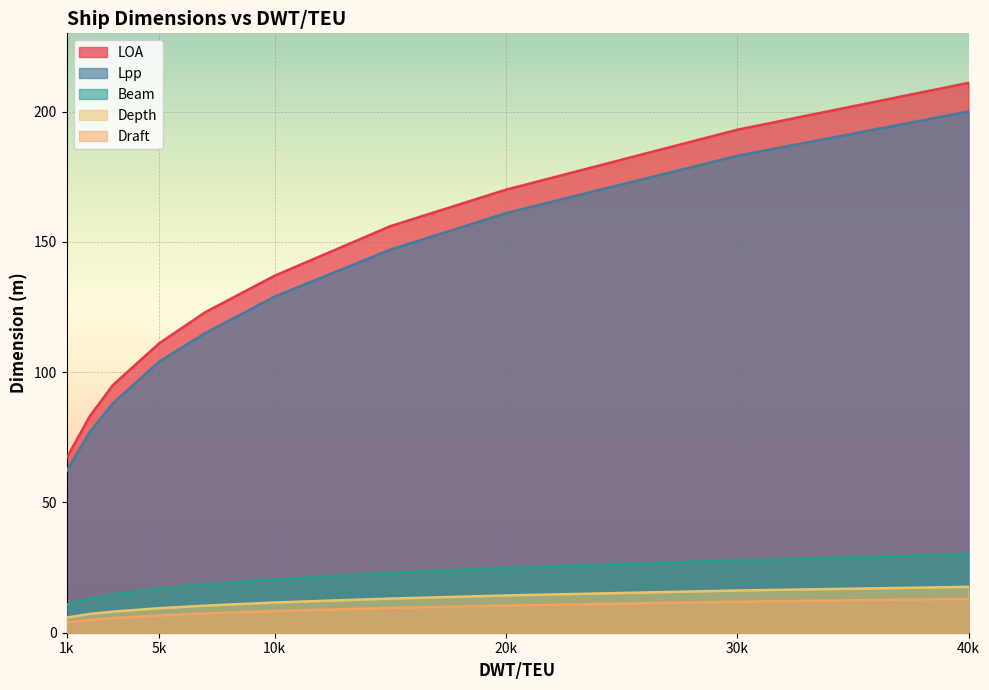

True or false: Depth and Beam cross at least once.

False